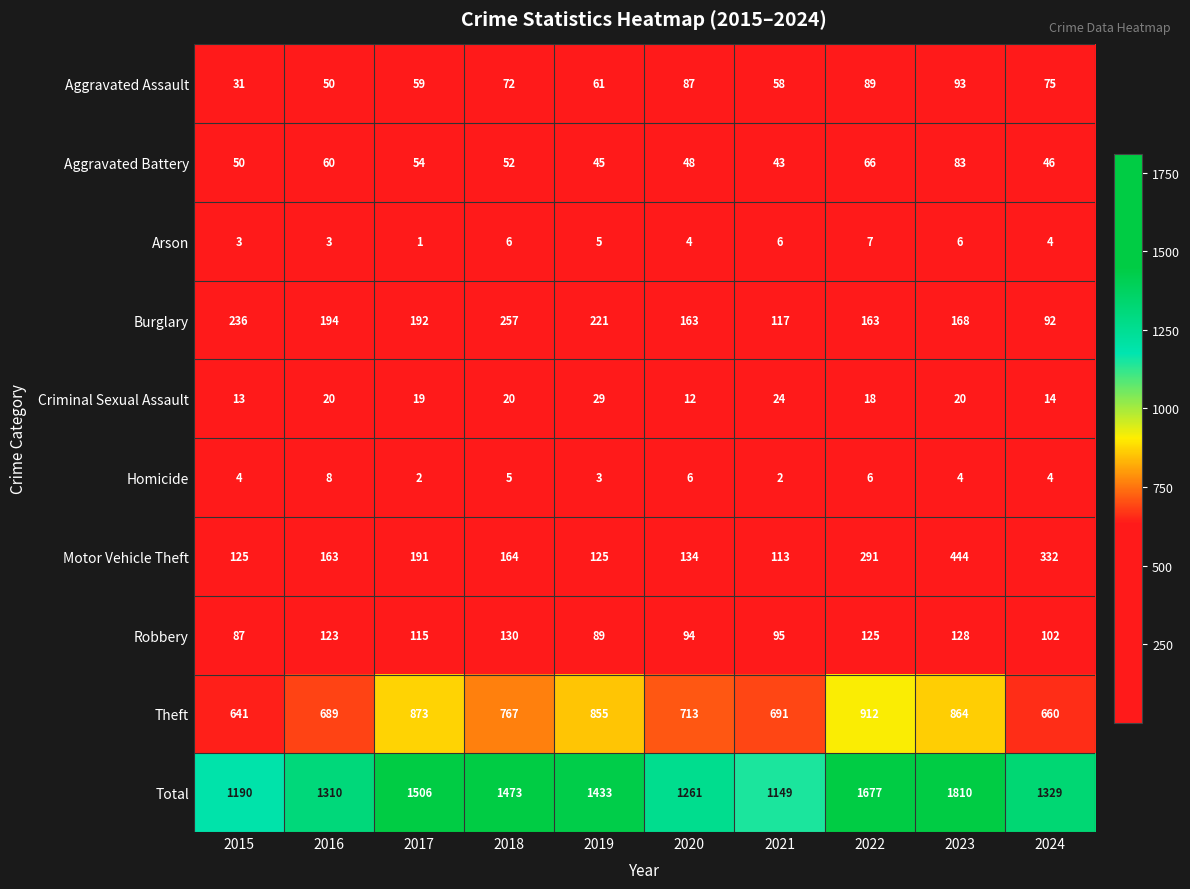

What is the sum of all Burglary values?

1803